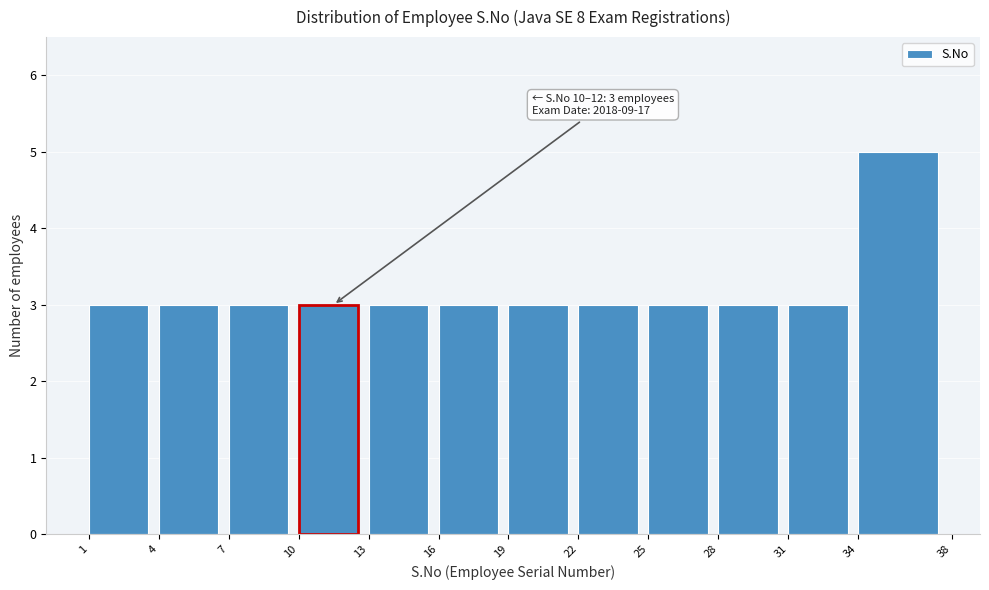

Over which range of the x-axis is the bar tallest?

34 to 38